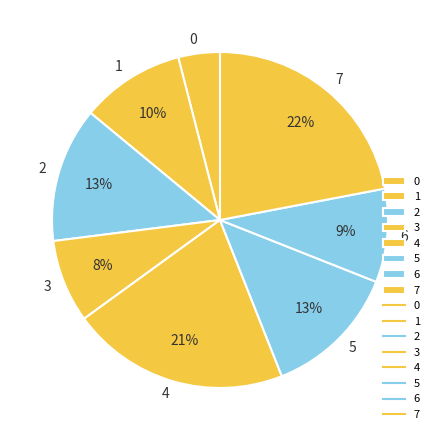

How many slices are in this pie chart?

8